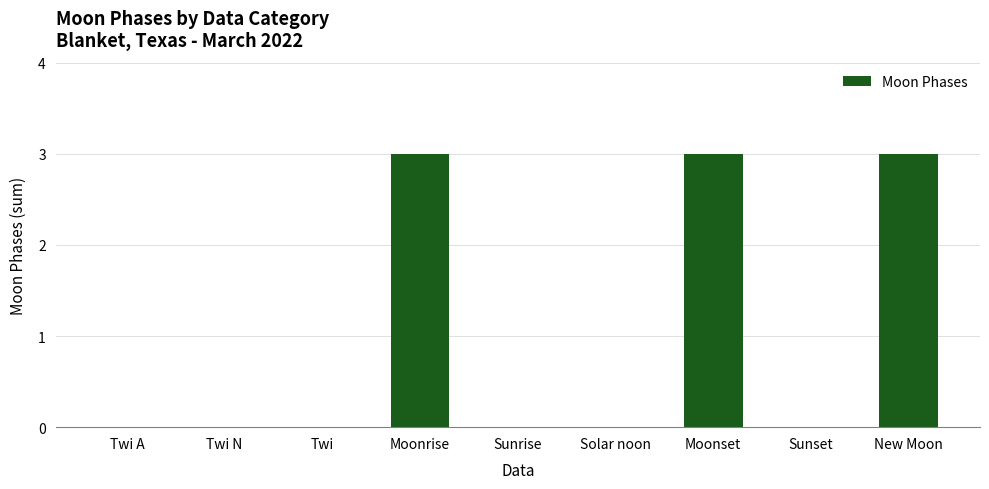

Does the chart contain stacked bars?

No